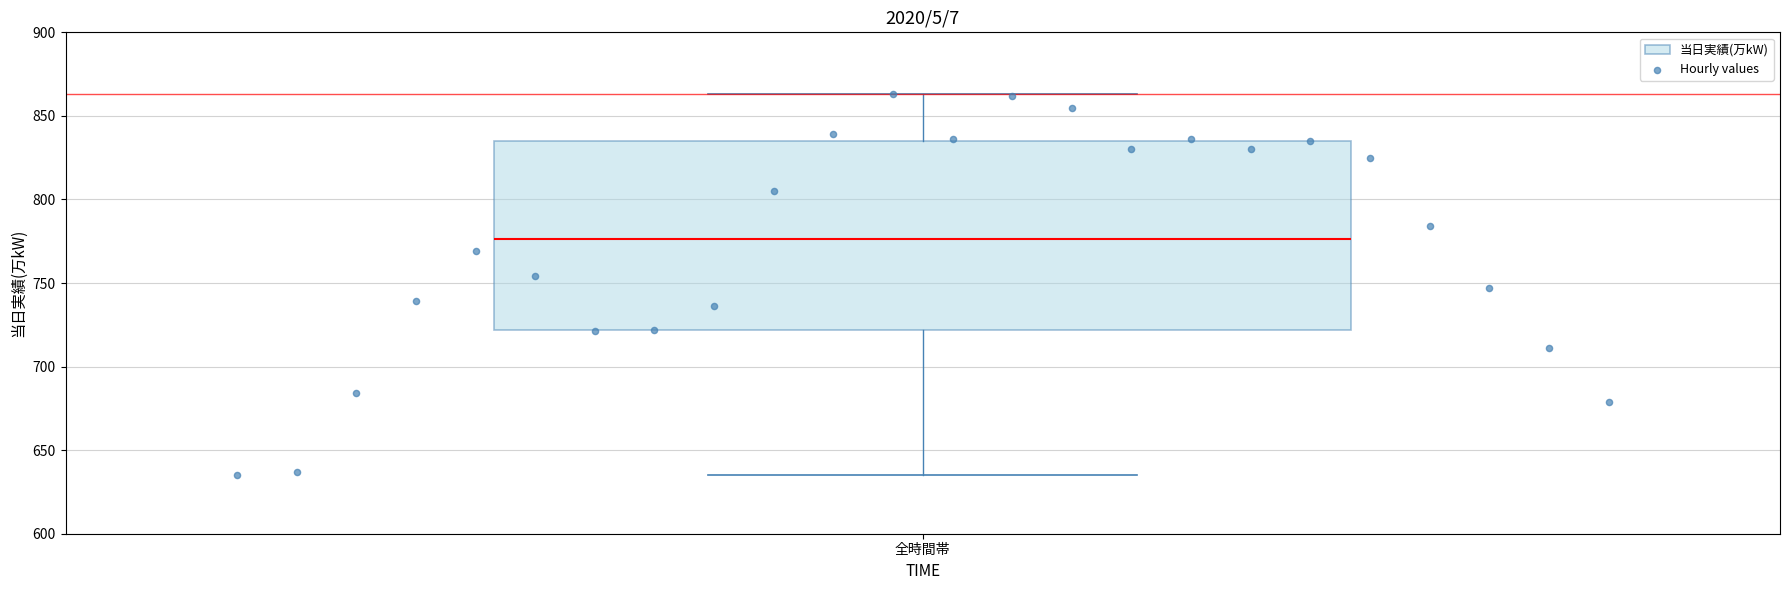

Transcribe this box plot: give where the median line is, the range the box spans, and where the two whiskers end, as read against the y-axis. The values are not printed on the chart, so give them approximately, as read against the axis.

median 775, box 720 to 835, whiskers 635 to 865